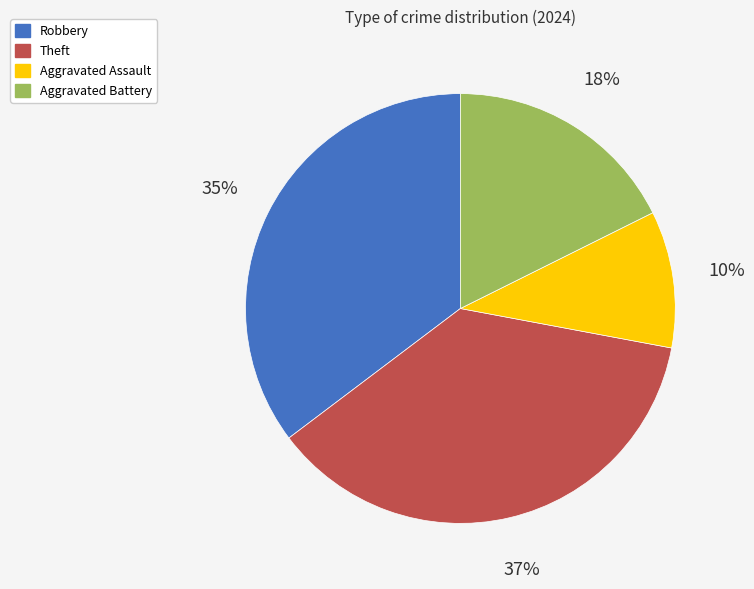

How many slices are in this pie chart?

4